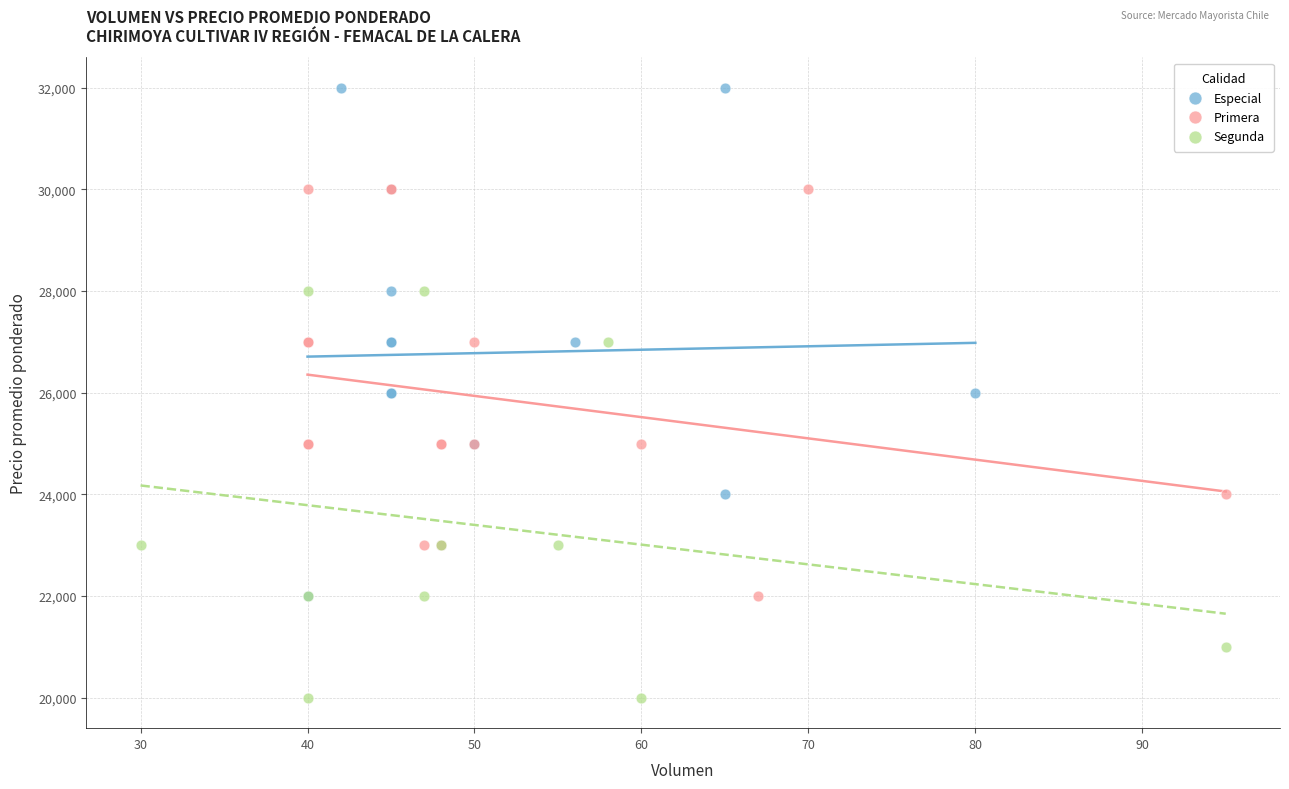

Which series has the largest Y range (max minus min)?

Especial